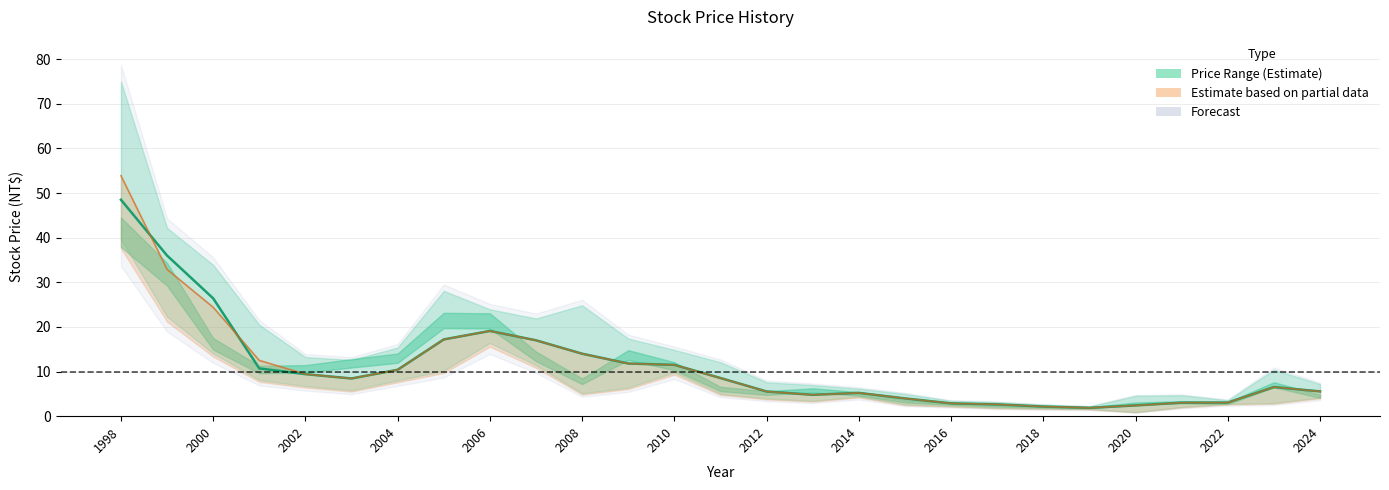

What is the total value across all series at 2002?

18.8